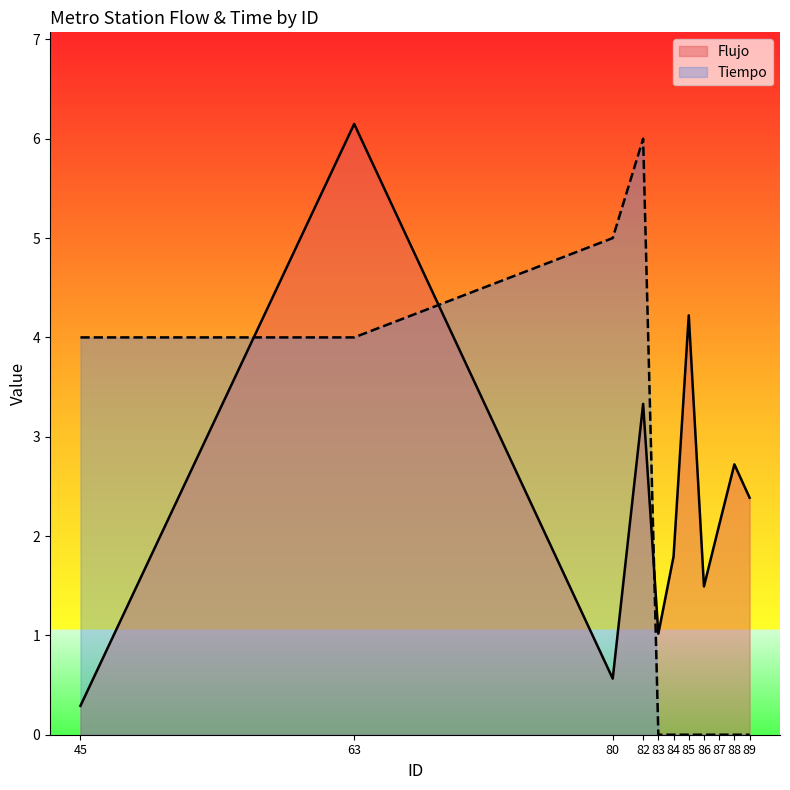

Does the chart display data point markers on the line(s)?

No